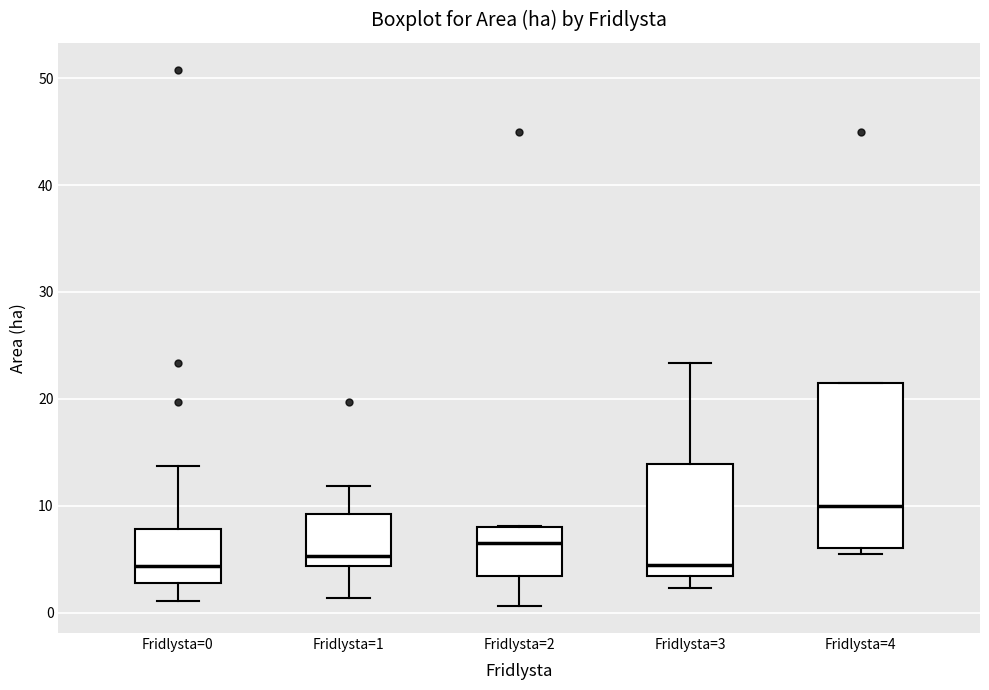

Which box's median line is the highest?

Fridlysta=4